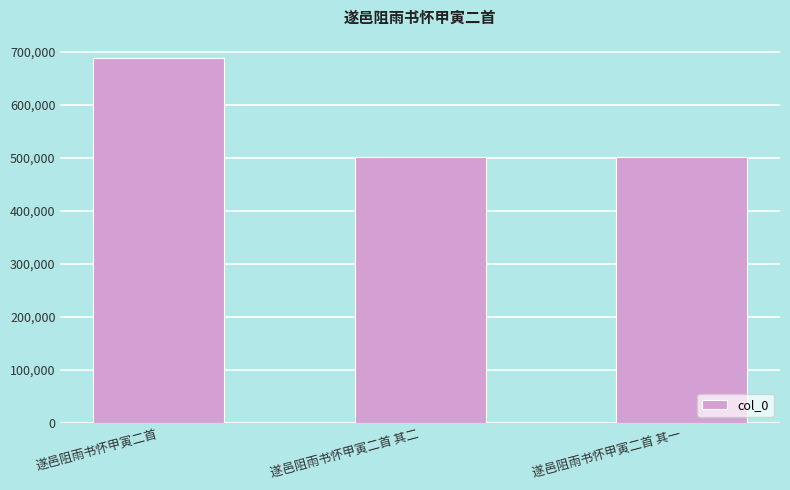

What value does the data have at 遂邑阻雨书怀甲寅二首 其一?

502229